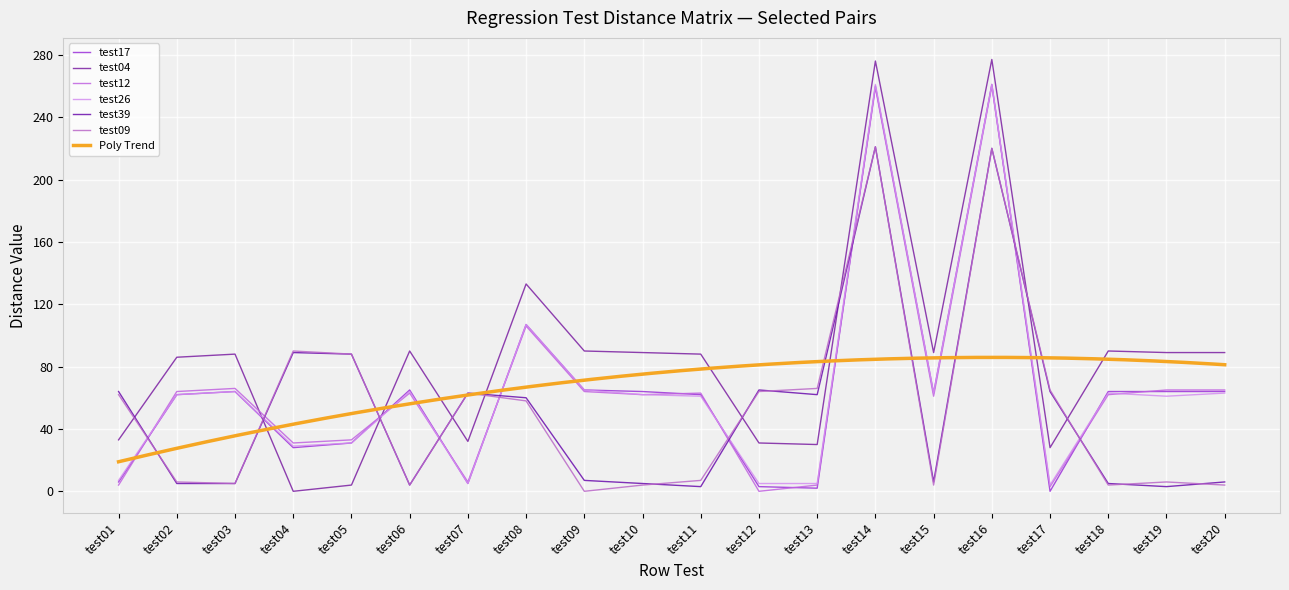

Is the value of test09 at test10 greater than the value of test39 at test04?

No